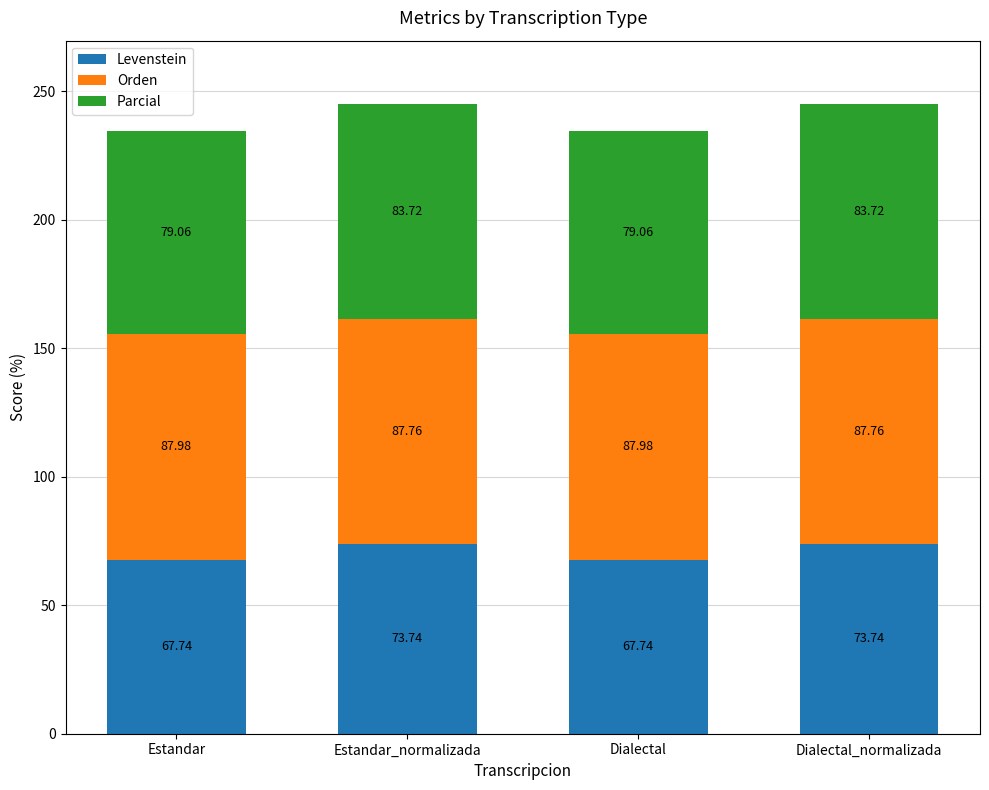

Where does the Levenstein series first go above 73?

Estandar_normalizada